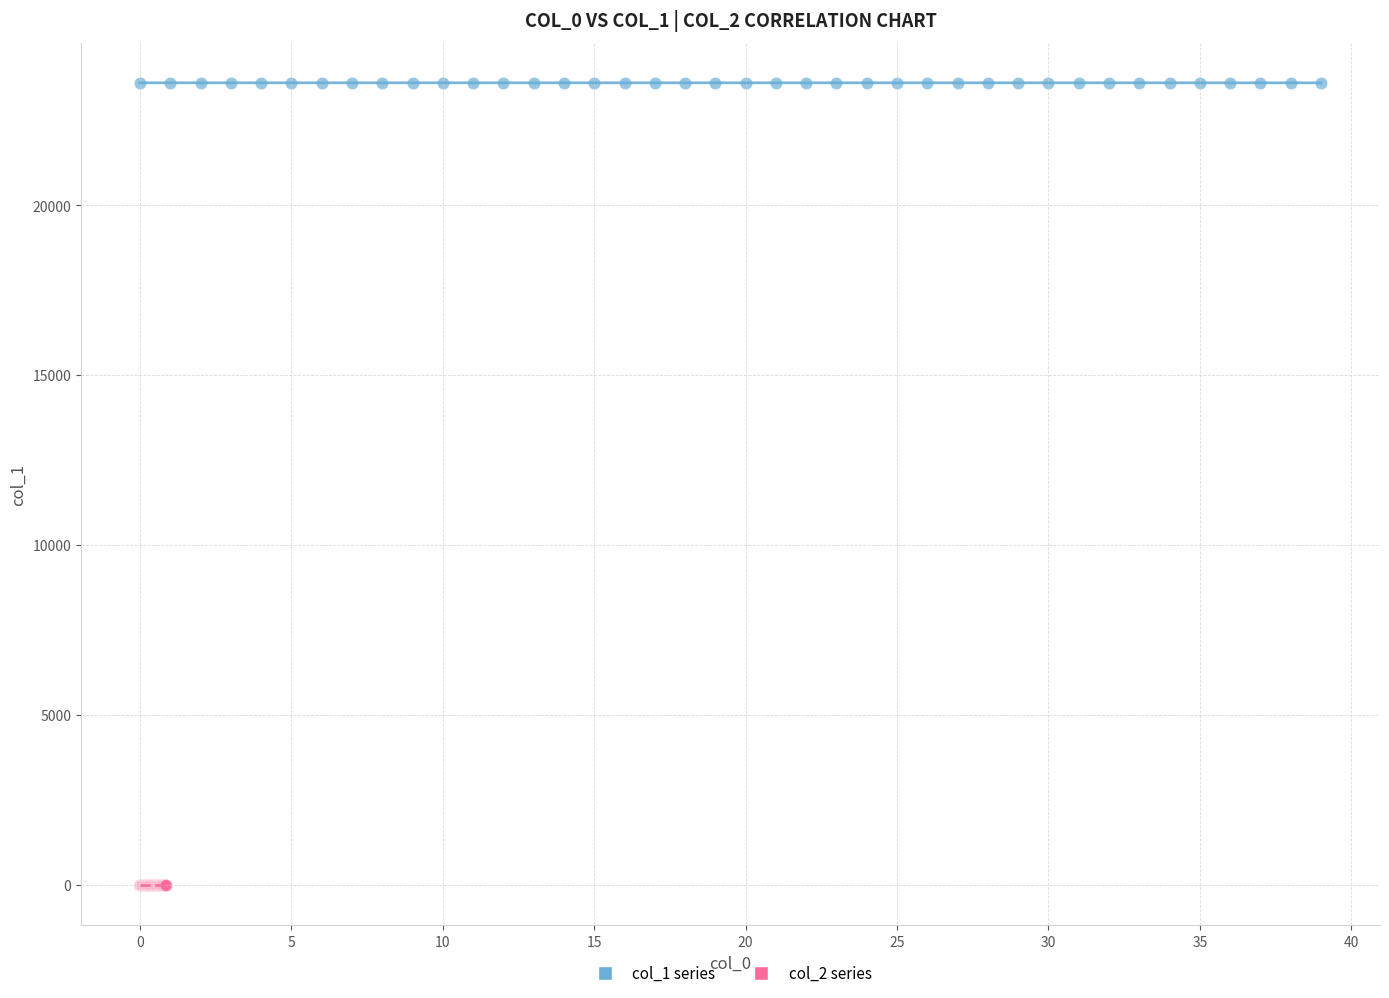

Which series contains the lowest Y value?

col_2 series